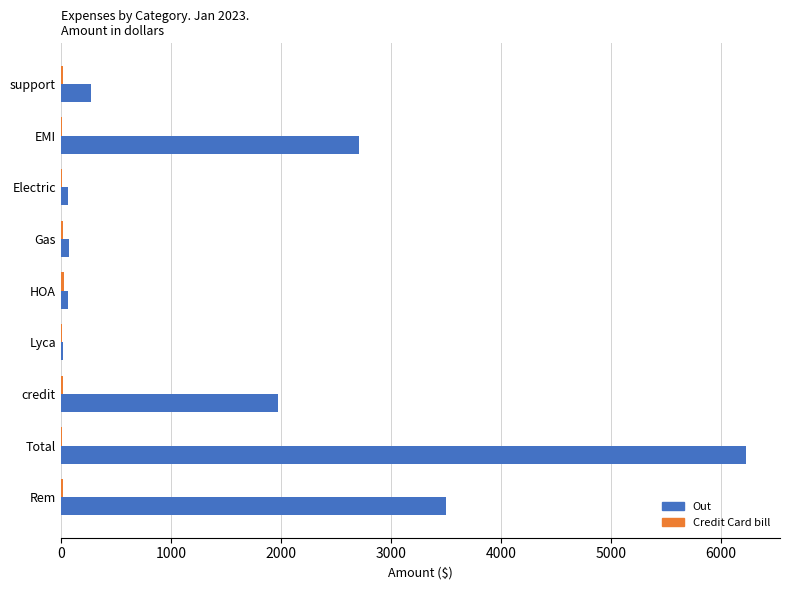

True or false: Out has a value of 1169.9 at credit.

False